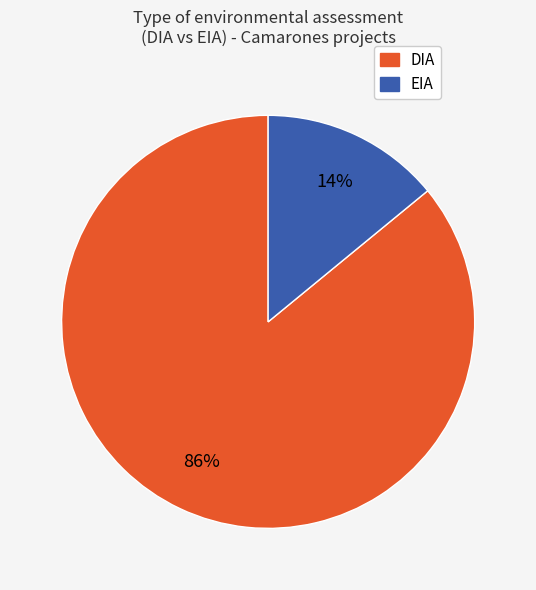

How many slices are in this pie chart?

2